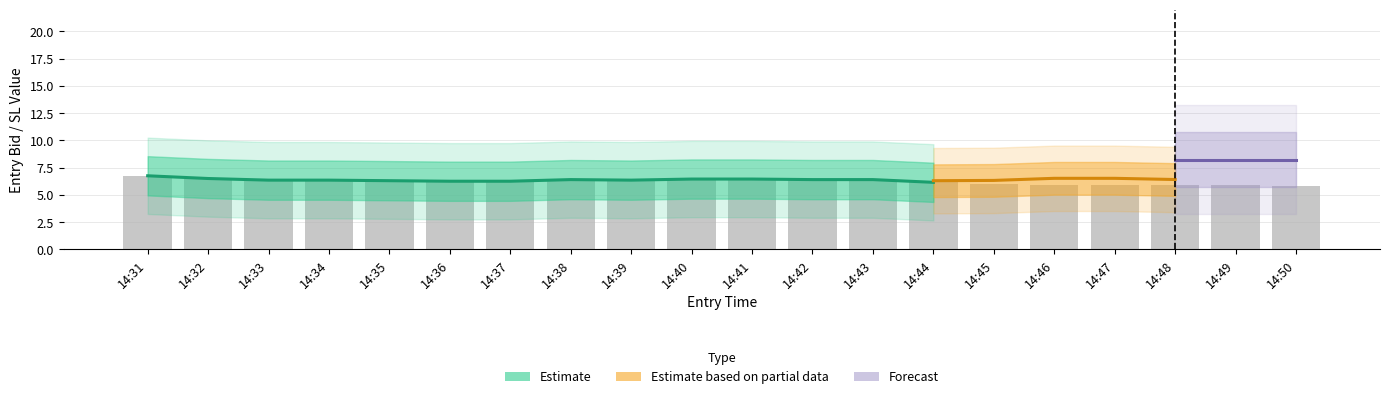

What is the sum of all entry_bid_C values?

126.7